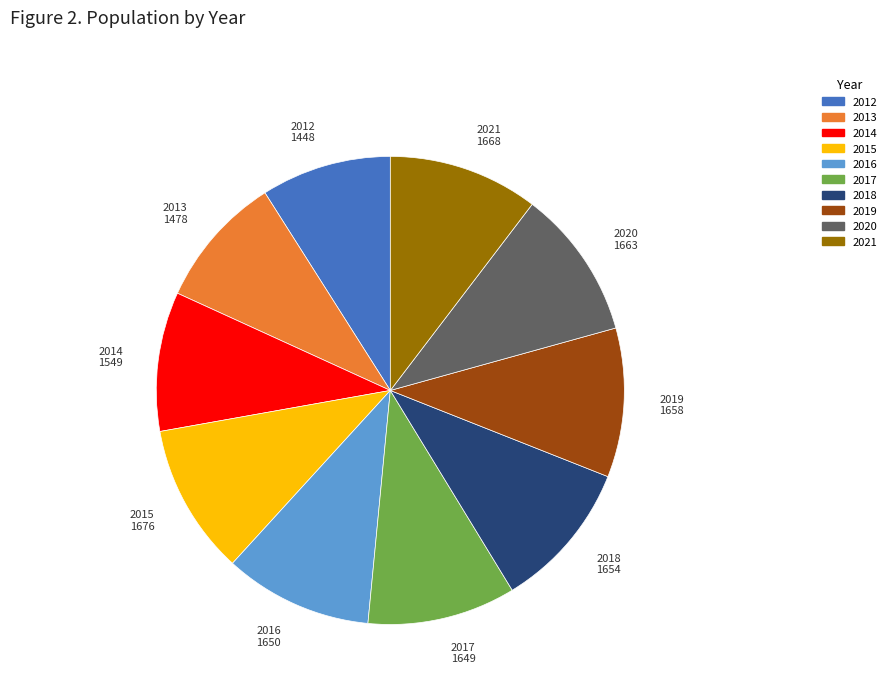

Between 2014 and 2017, which is larger?

2017